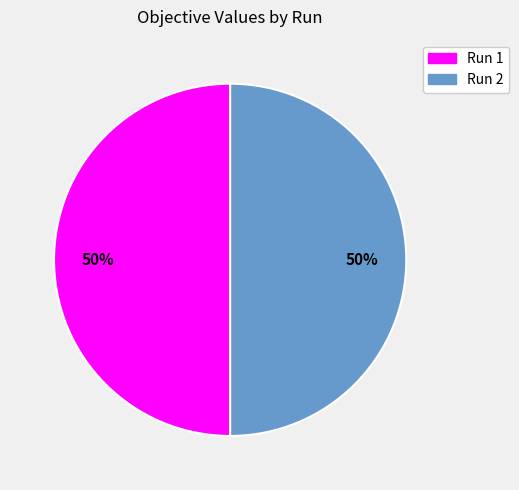

To the nearest percent, what percentage of the pie is Run 1?

50%